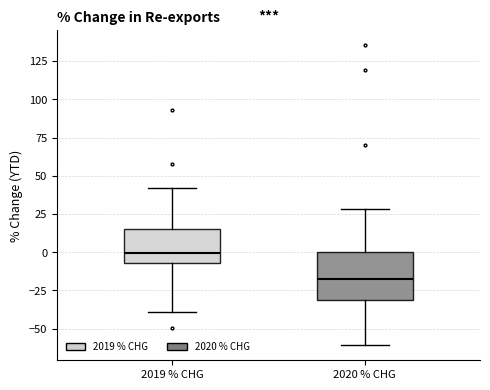

Where does the lower whisker of the box for 2019 % CHG end on the y-axis? The values are not printed on the chart, so give them approximately, as read against the axis.

-40